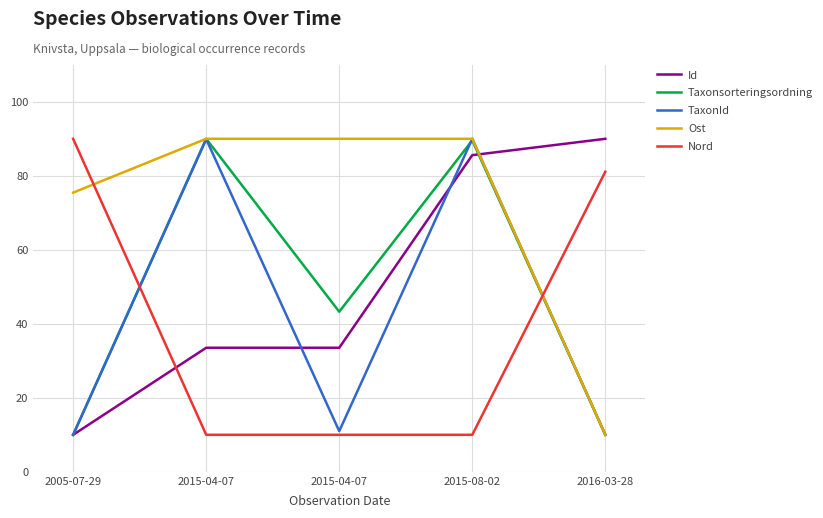

Is the value of Nord at 2015-04-07 greater than the value of TaxonId at 2015-04-07?

No